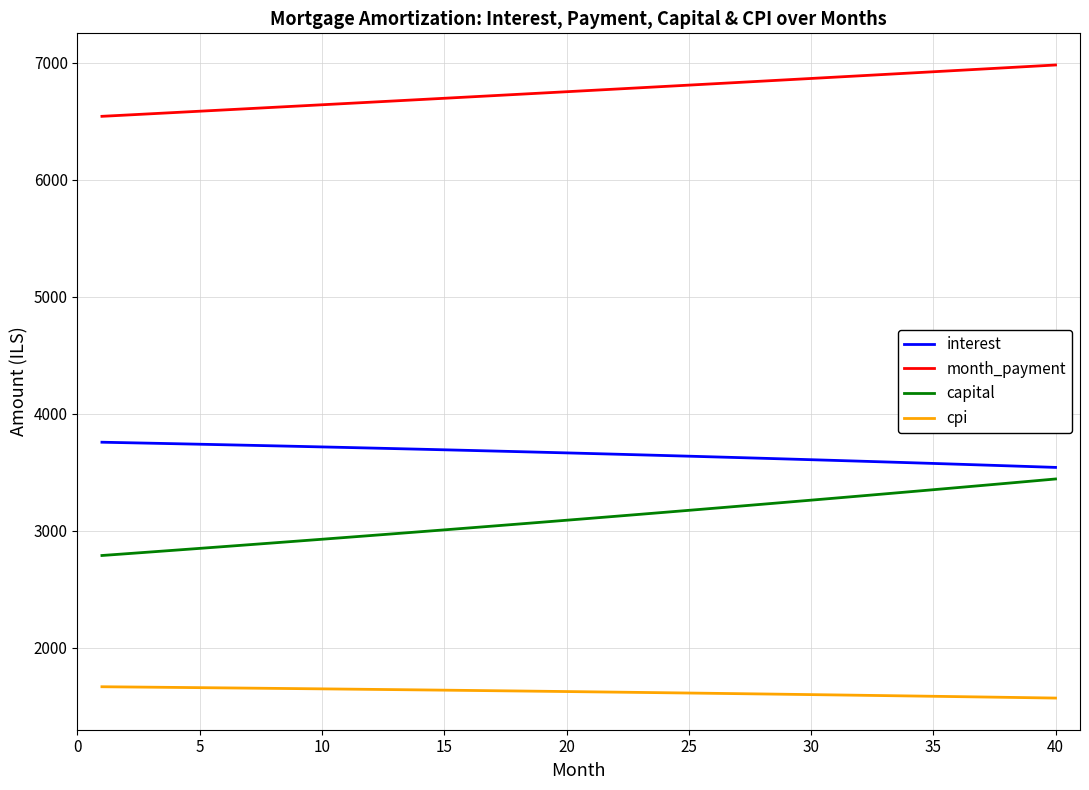

Which series has the largest total across all categories?

month_payment